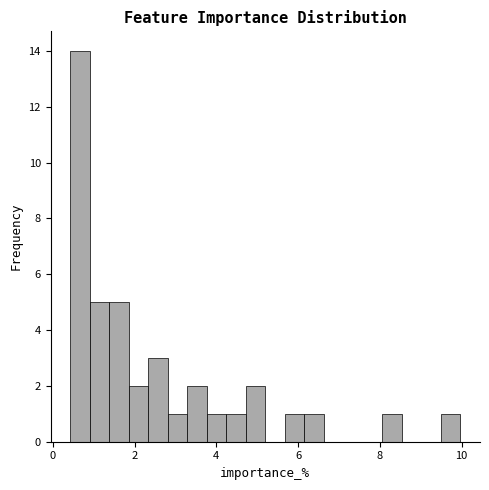

Read against the x-axis, roughly where is the centre of the tallest bar?

0.6